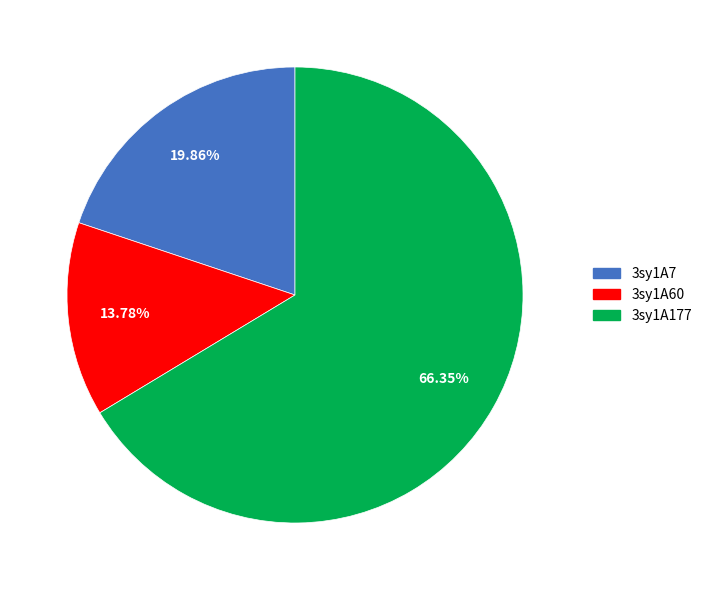

What portion of the pie excludes 3sy1A177?

33.6%